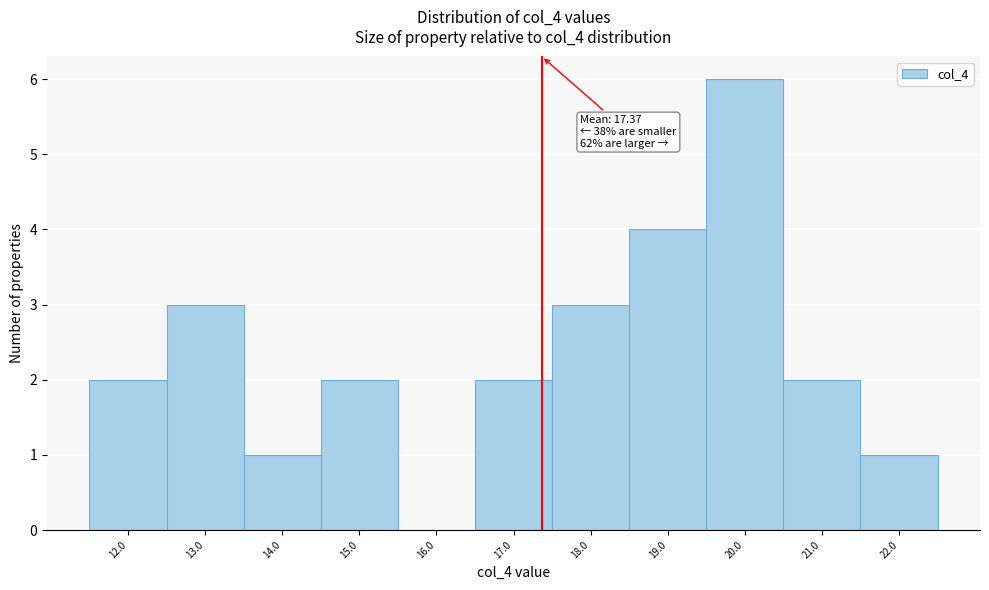

Over which range of the x-axis is the bar tallest?

19.5 to 20.5